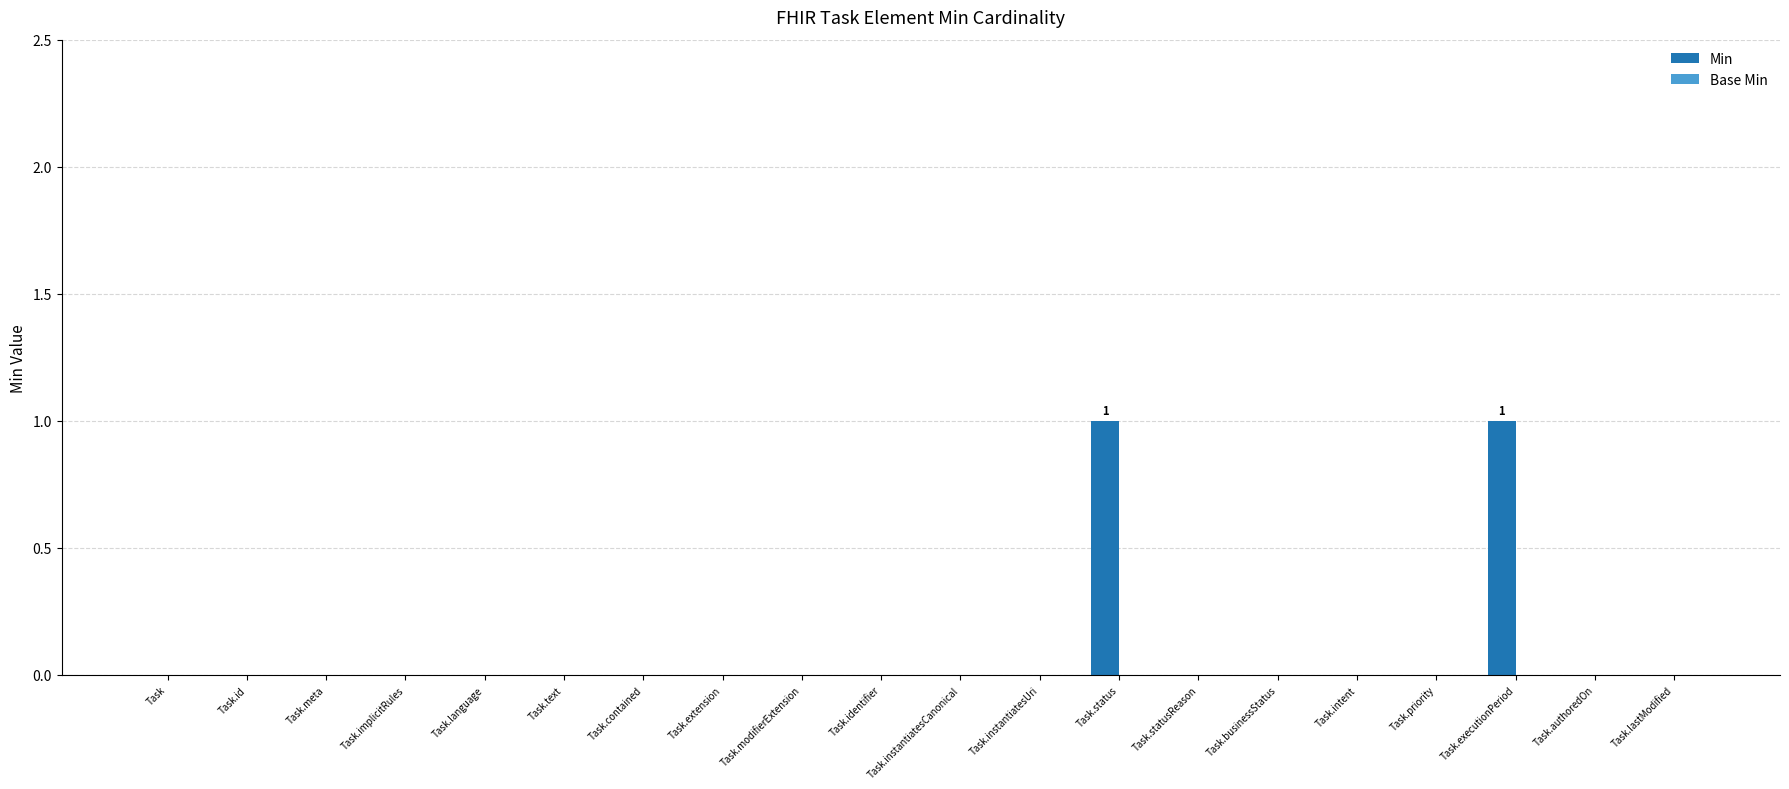

Which has a higher value, Task.contained or Task.status?

Task.status